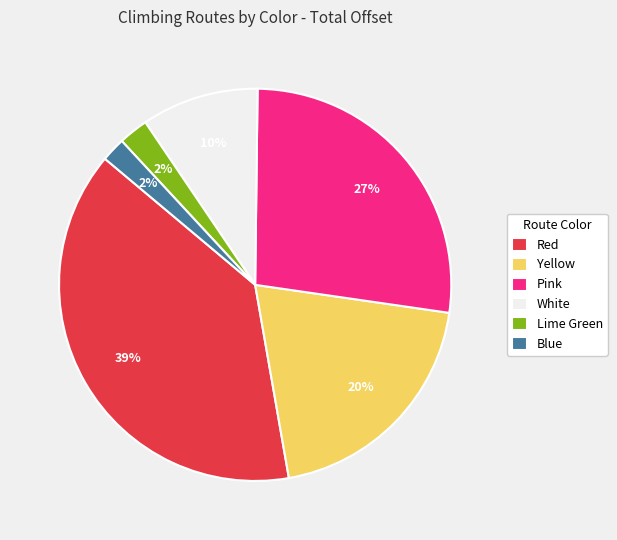

What percentage is the Lime Green slice, to the nearest percent?

2%